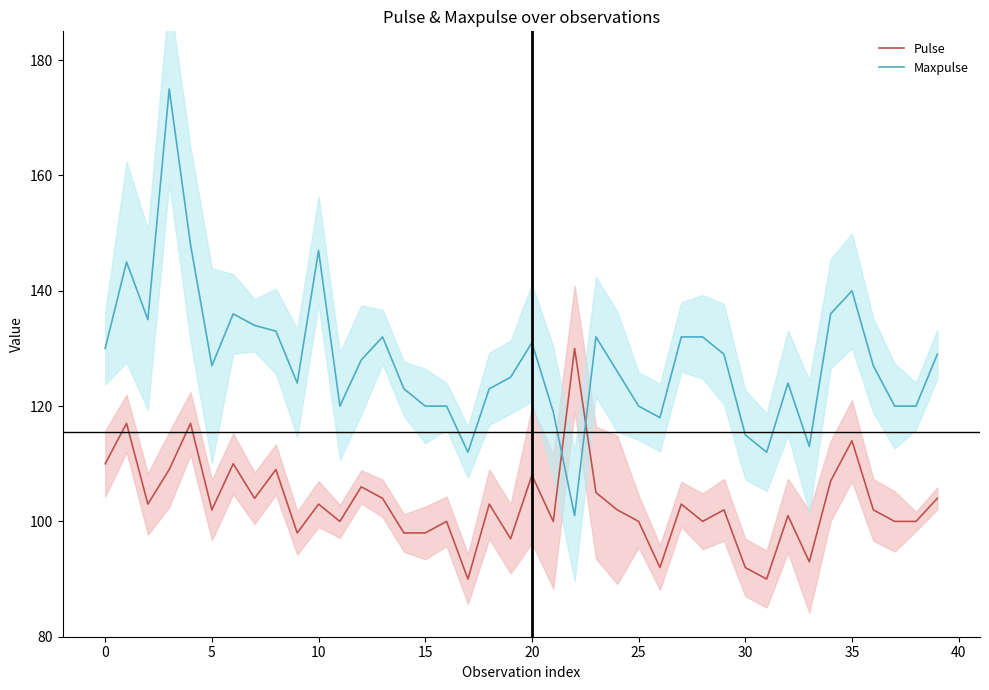

True or false: Maxpulse and Pulse intersect in this chart.

True